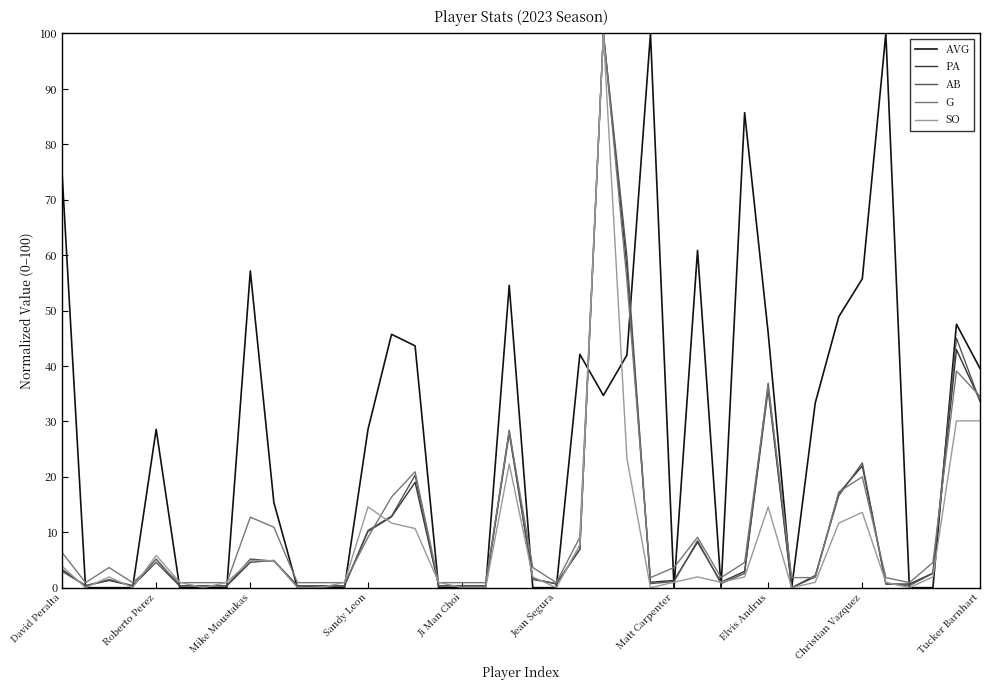

What are all the series names shown in the legend?

AVG, PA, AB, G, SO